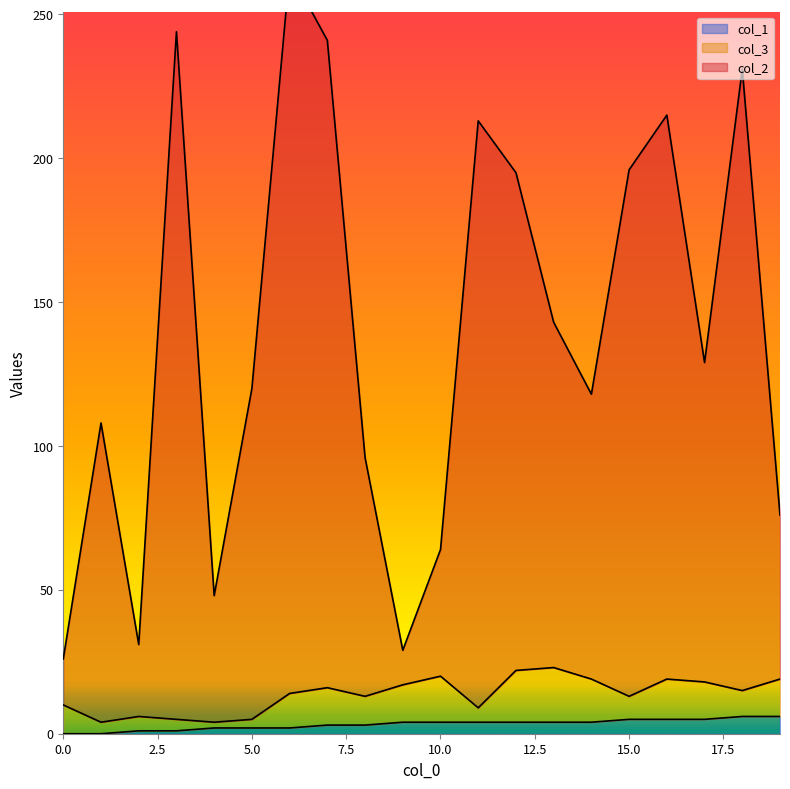

True or false: col_2 and col_1 intersect in this chart.

False